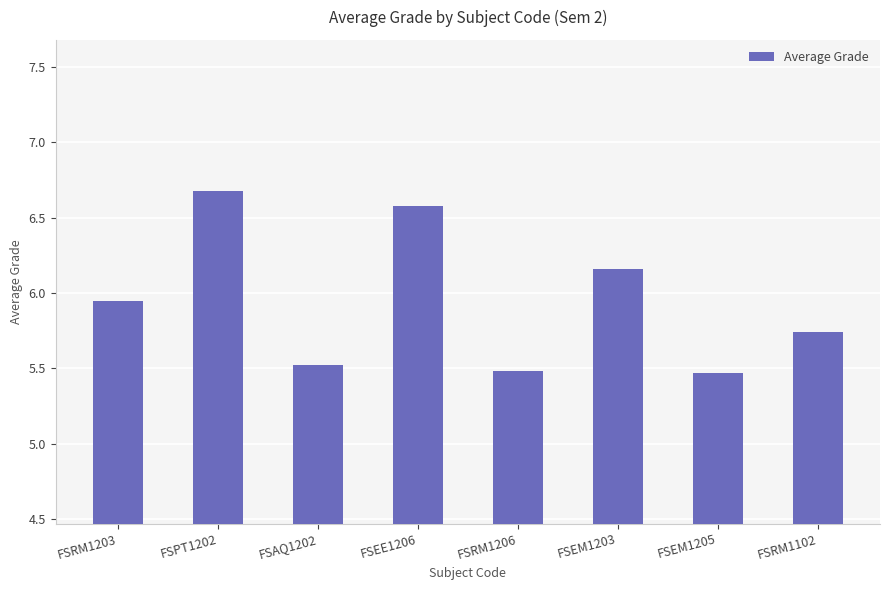

What position from the right is FSRM1102?

1